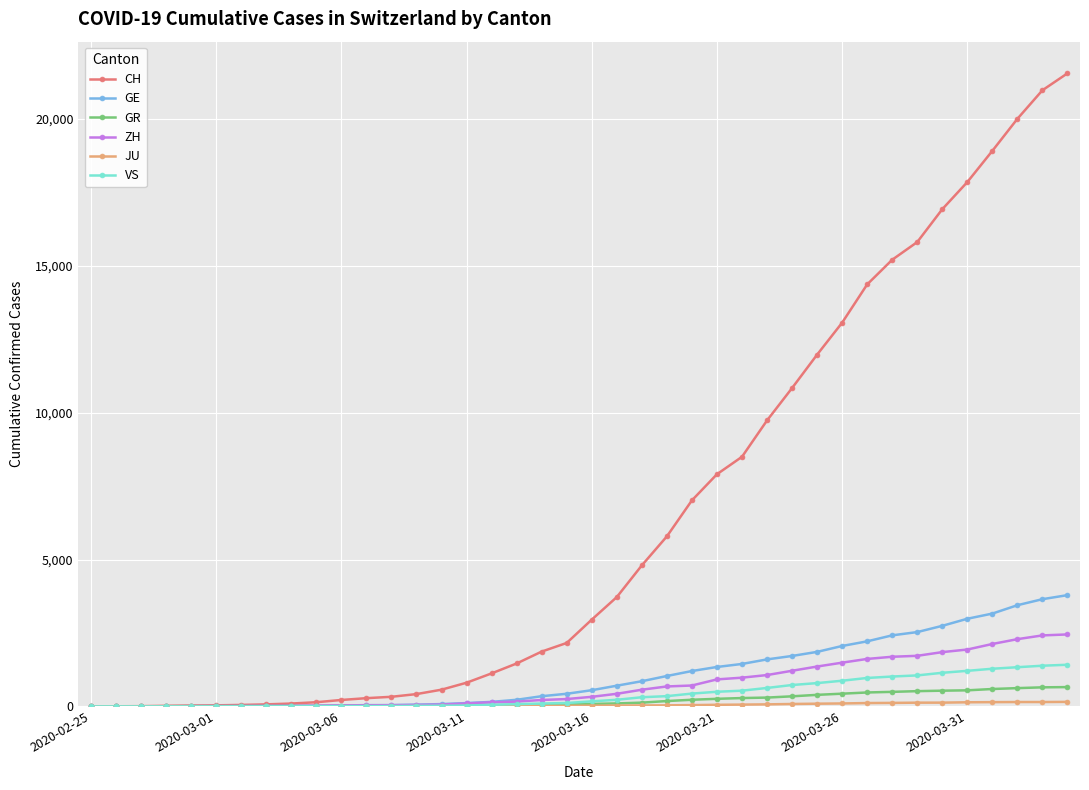

Which series has the widest spread of values?

CH